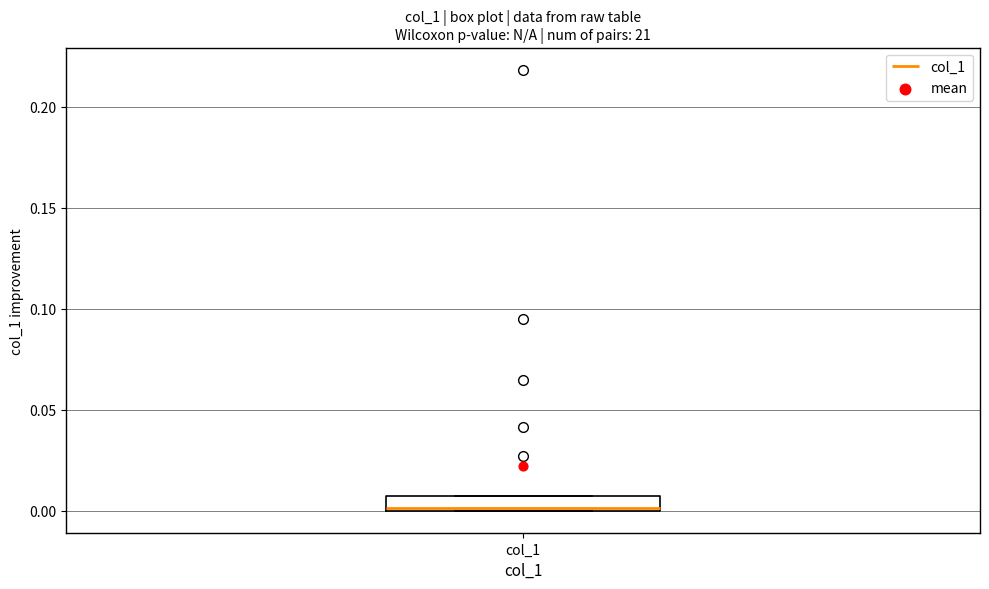

Where is the upper edge of the box for col_1 on the y-axis? The values are not printed on the chart, so give them approximately, as read against the axis.

0.005